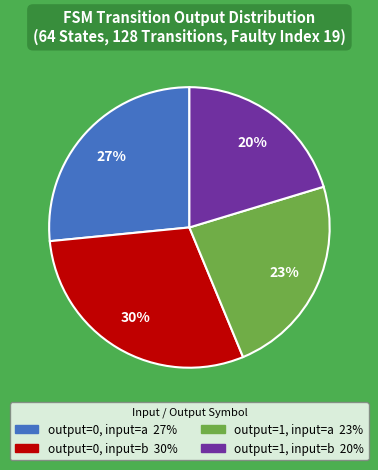

Is it true that output=0, input=b is 37% of the pie?

False